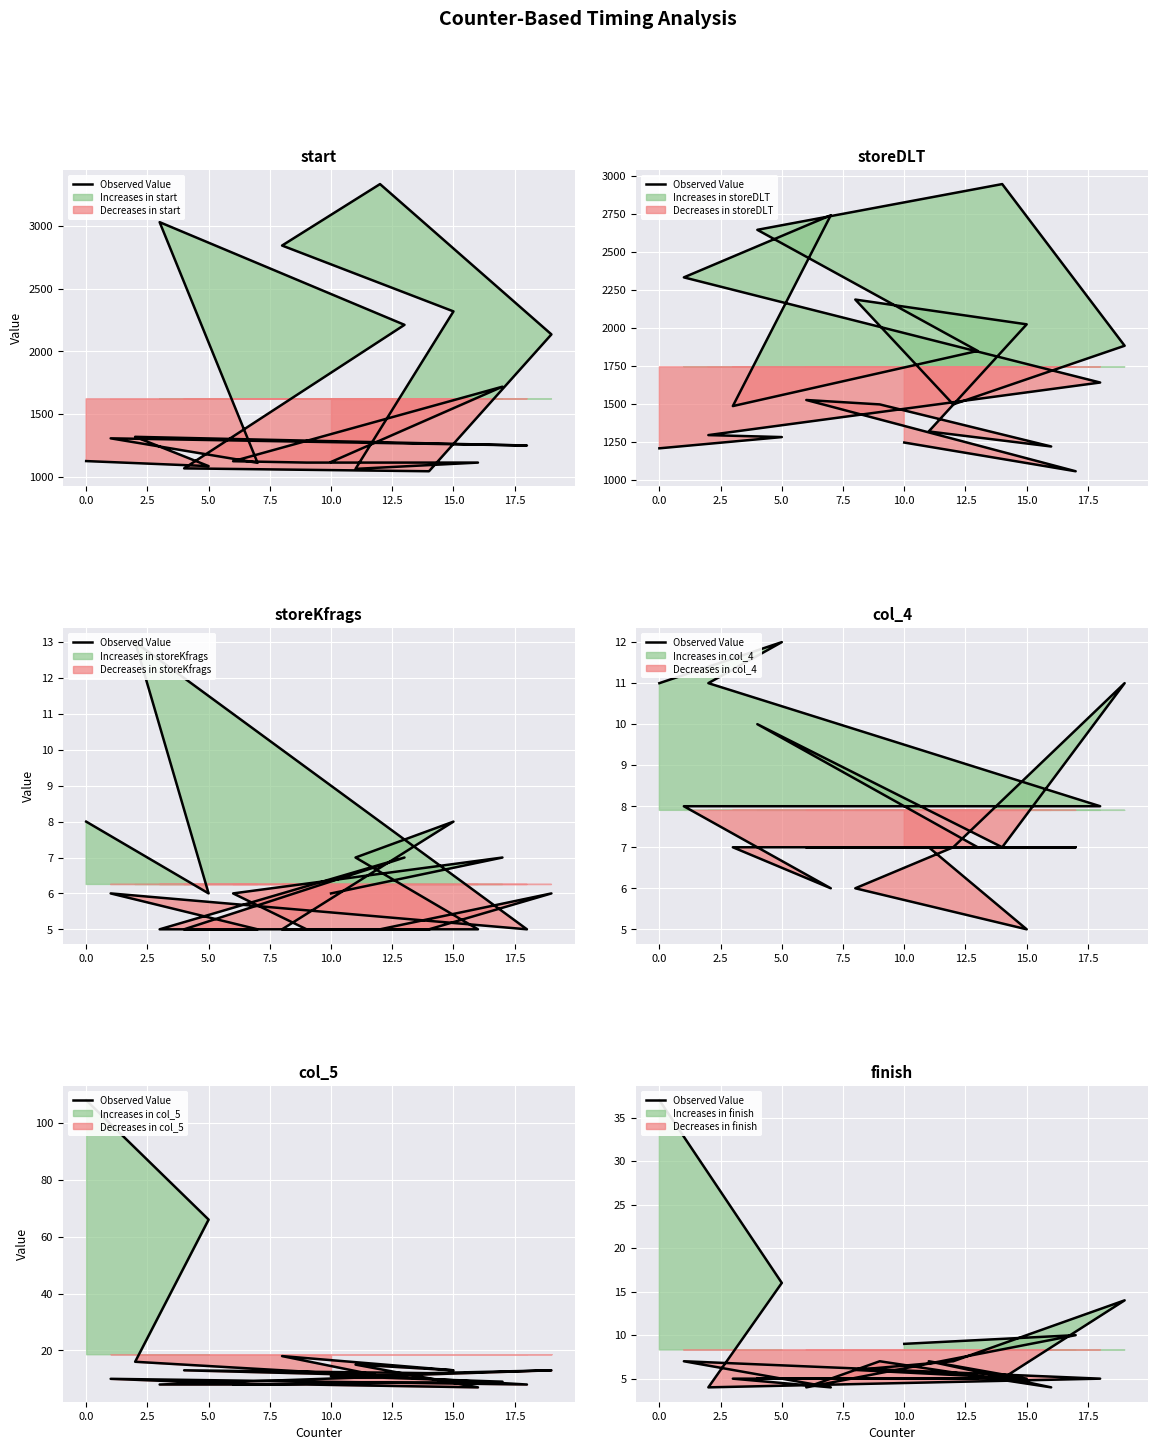

How many values are below 6?

10